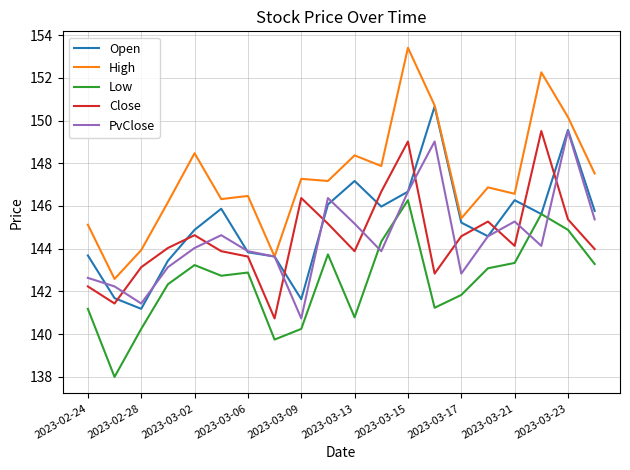

True or false: High and Close cross at least once.

False